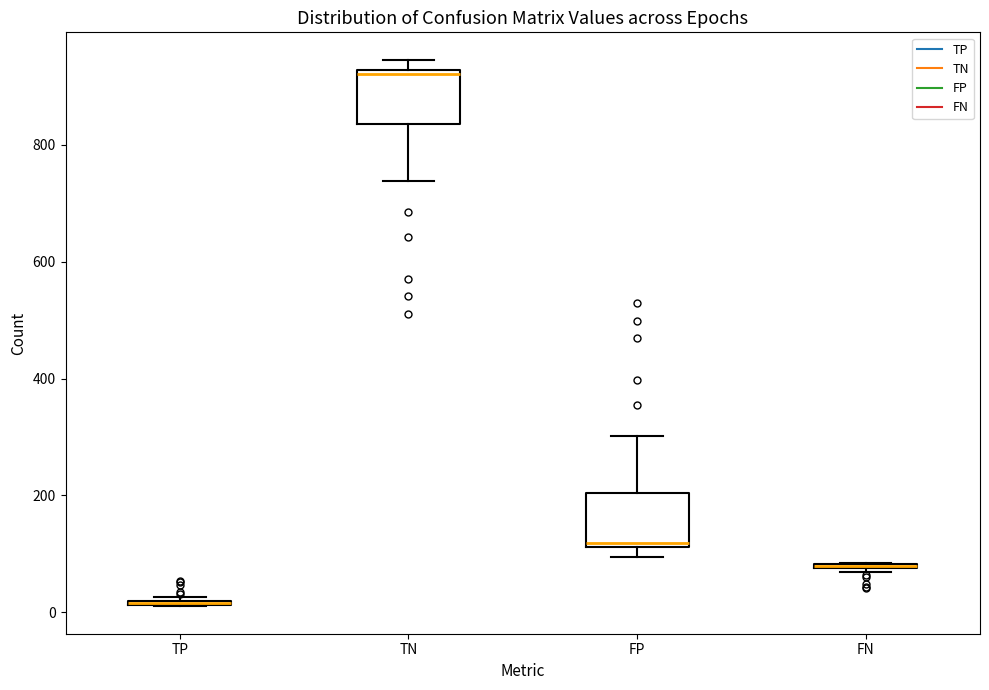

Reading left to right, read every box against the y-axis: the position of its median line, the range the box covers, and the ends of its whiskers. The values are not printed on the chart, so give them approximately, as read against the axis.

TP: box collapsed to a line at 20, whiskers 20 to 20
TN: median 920 (just below the box's upper edge), box 840 to 920, whiskers 740 to 940
FP: median 120 (just above the box's lower edge), box 120 to 200, whiskers 100 to 300
FN: box collapsed to a line at 80, whiskers 60 to 80